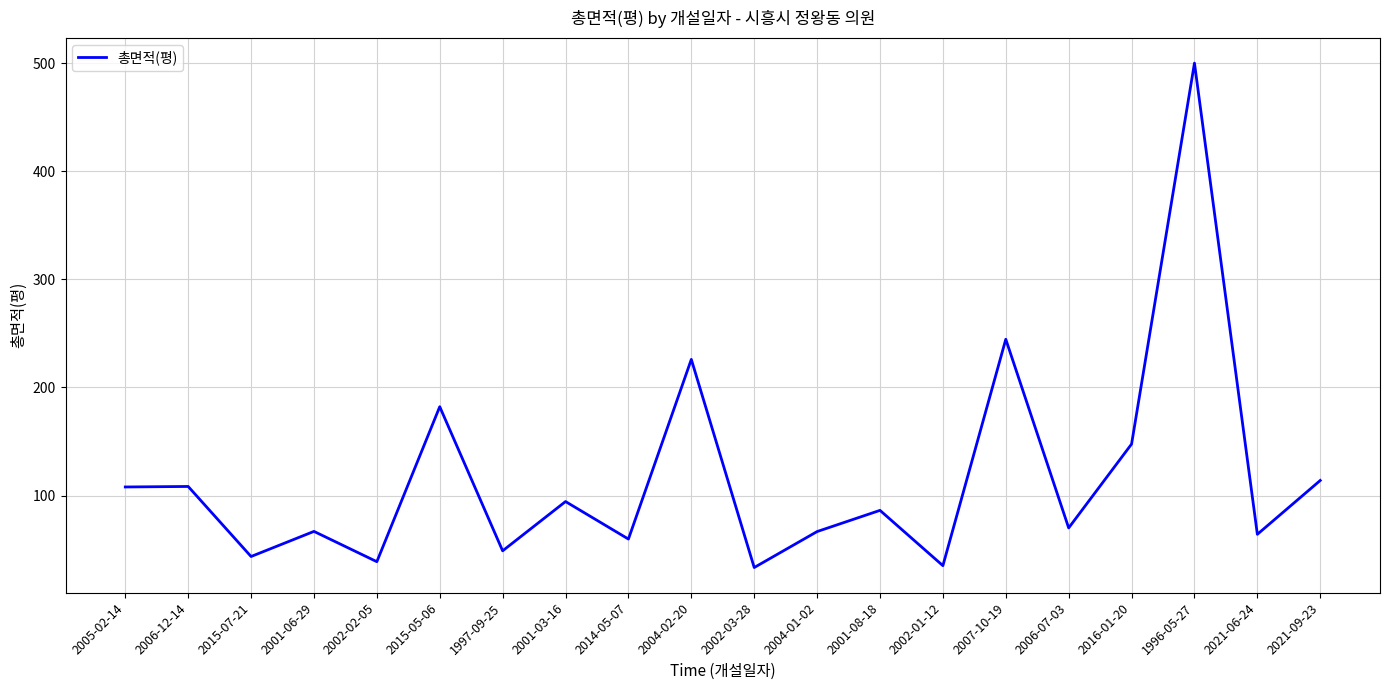

What is the difference between the maximum and minimum values?

466.6